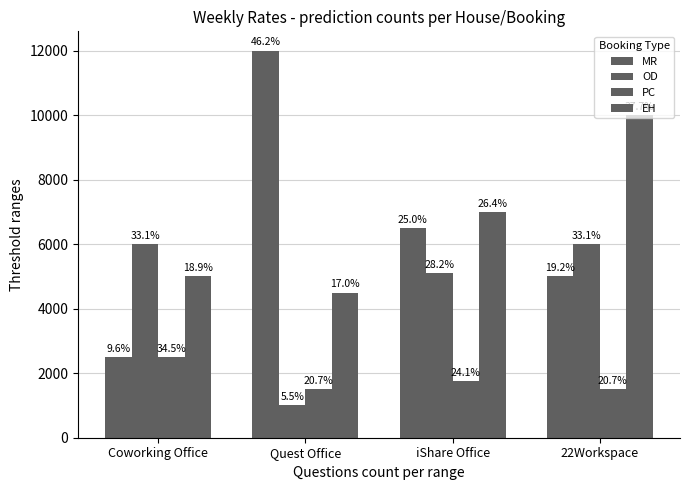

What is the smallest value displayed?

1000